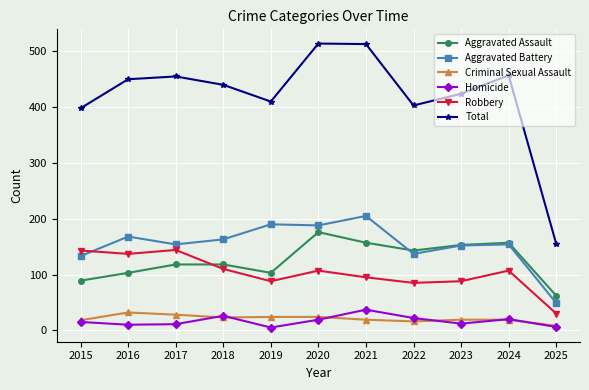

How many lines are shown in the chart?

6